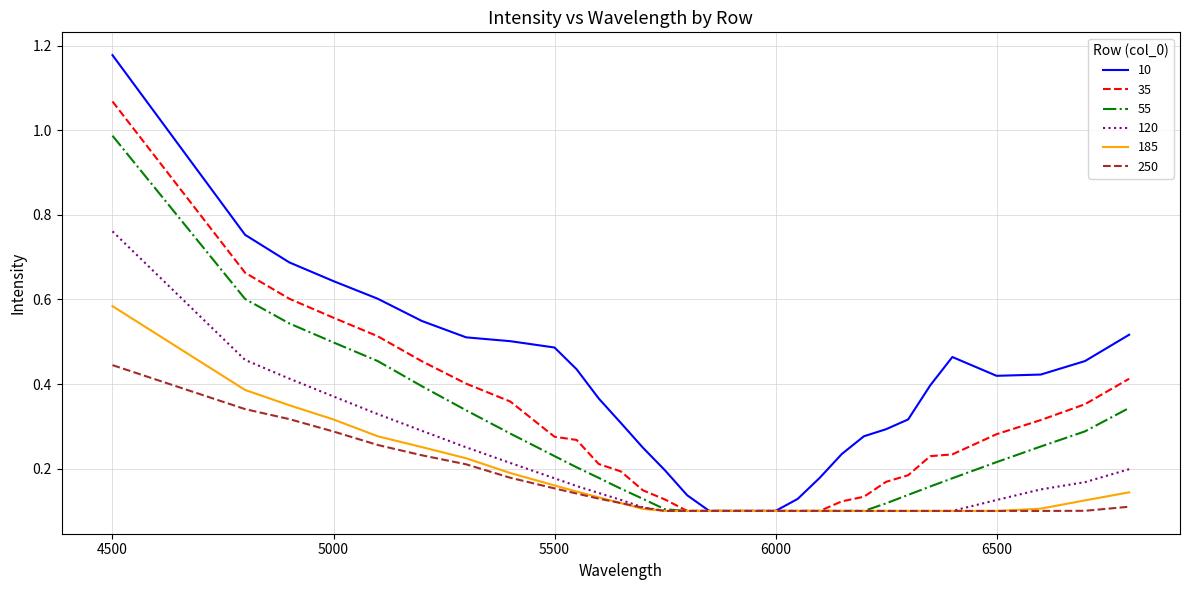

Which series has the widest spread of values?

10